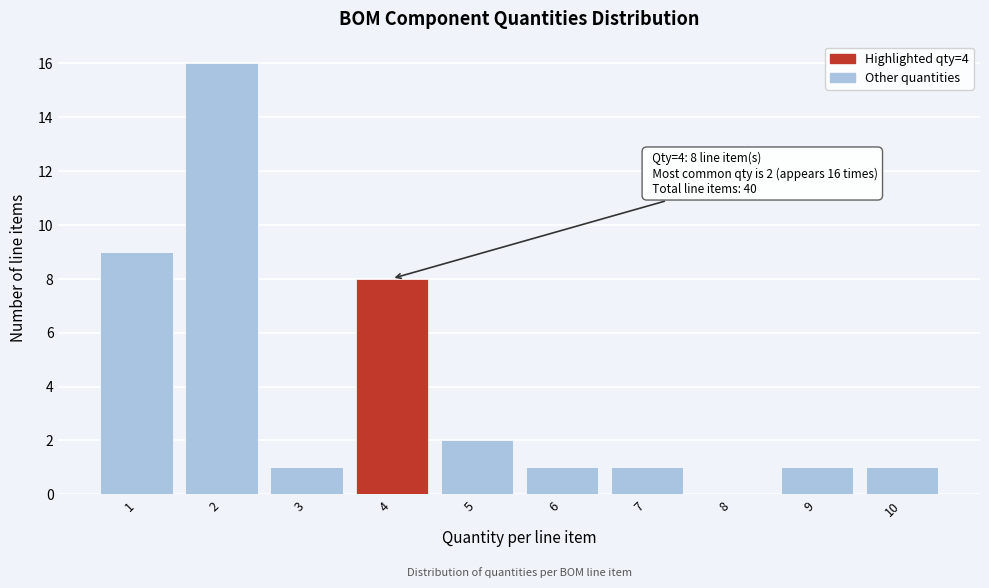

Which range on the x-axis has the tallest bar?

1.5 to 2.5